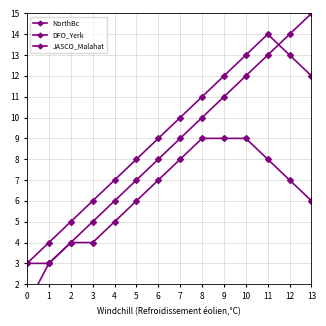

Is it true that JASCO_Malahat equals 5 at 4?

True